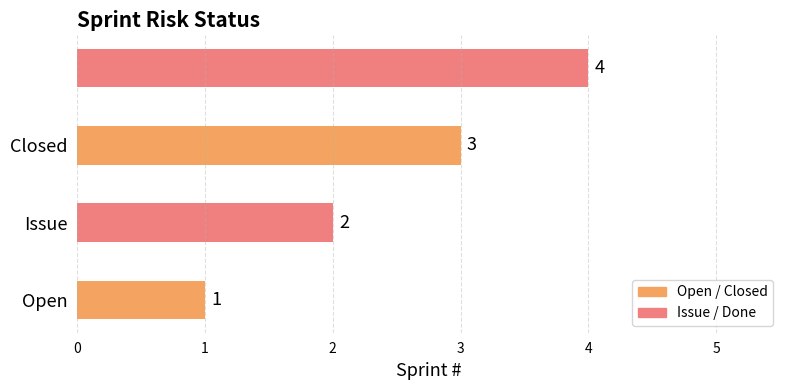

Count the values in the range 2 to 4.

3